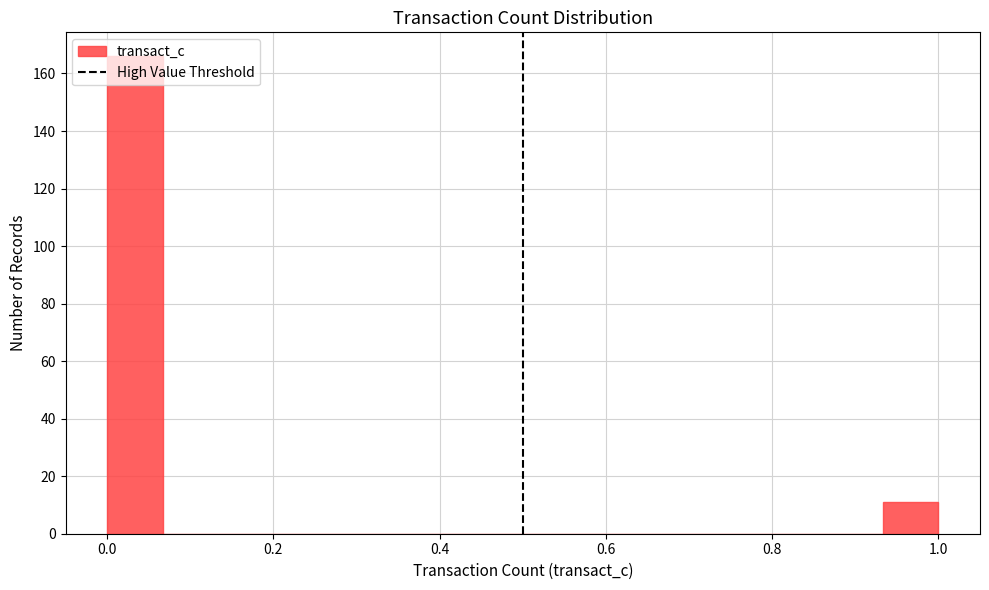

Read against the x-axis, roughly where is the centre of the tallest bar?

0.04